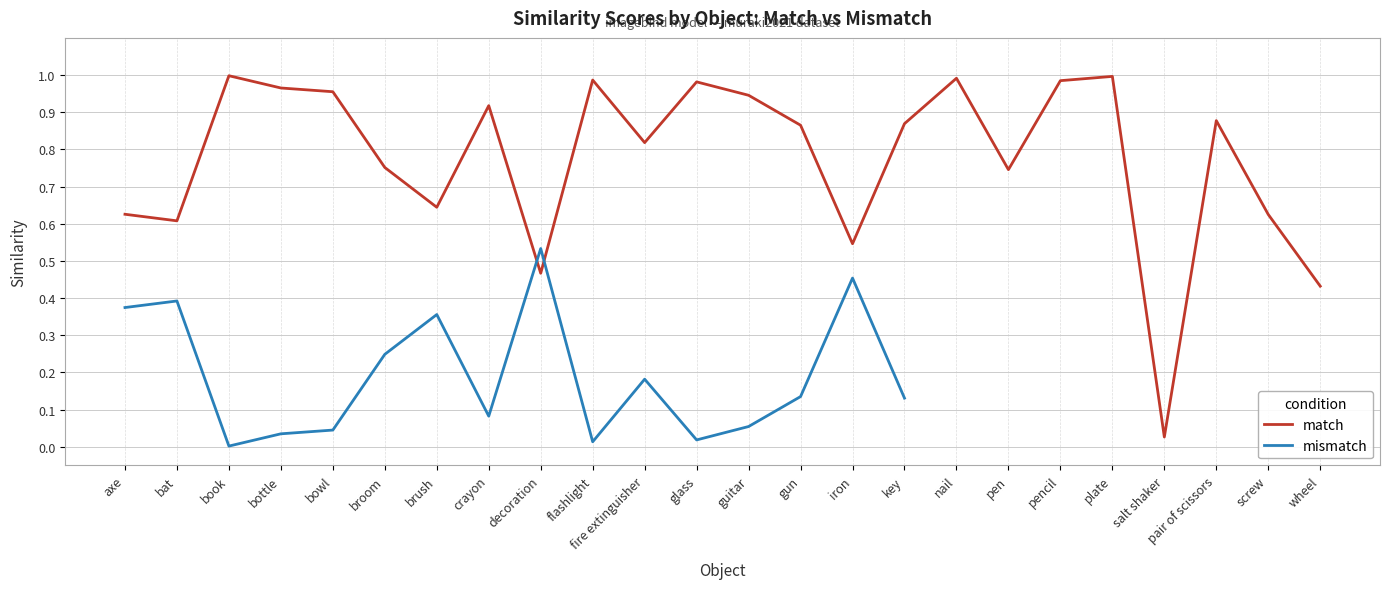

The value at flashlight is 1.7. True or false?

False